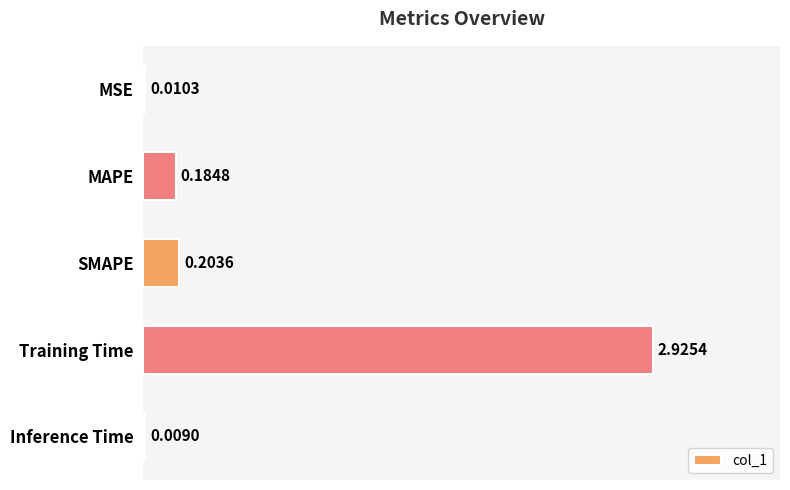

What is the change in value from MSE to Training Time?

+2.9